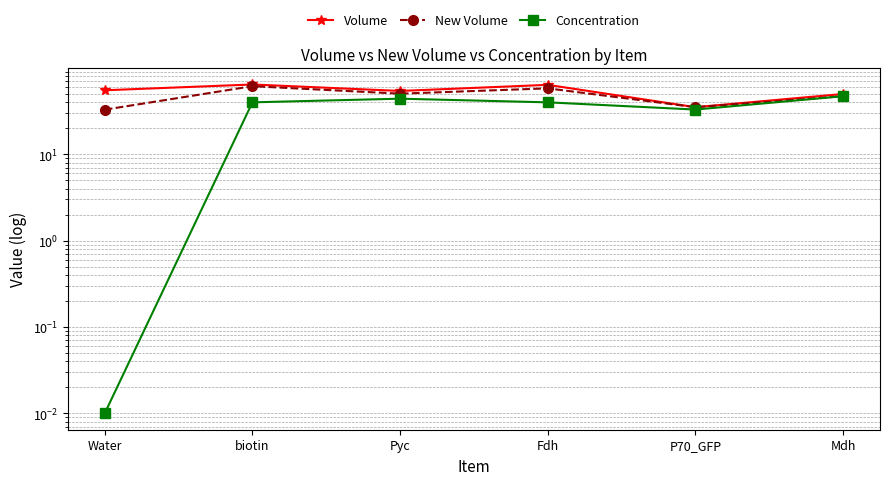

At which category is the sum across all series the highest?

biotin